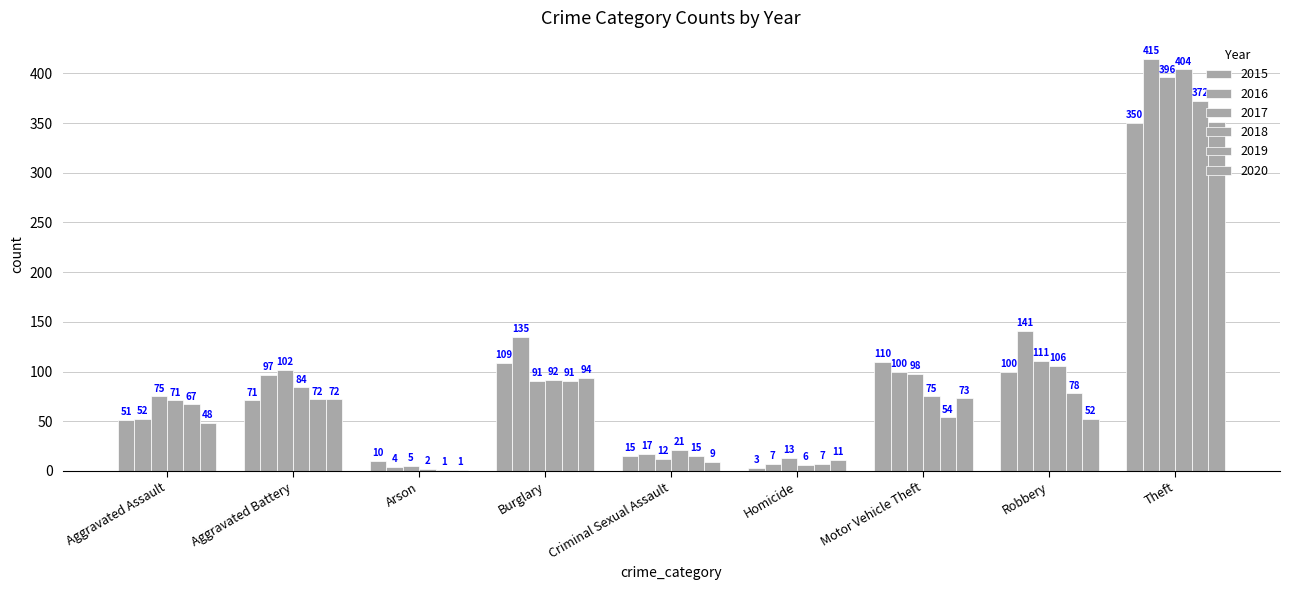

Between Burglary and Homicide, which series saw the biggest shift?

2016